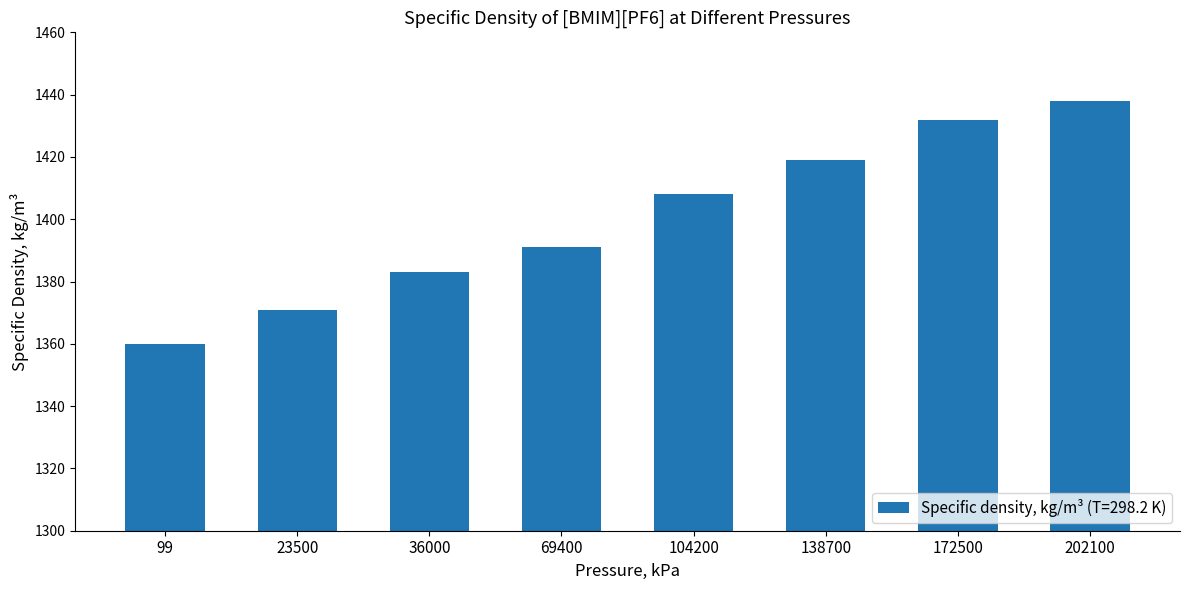

What value does the data have at 104200?

1408